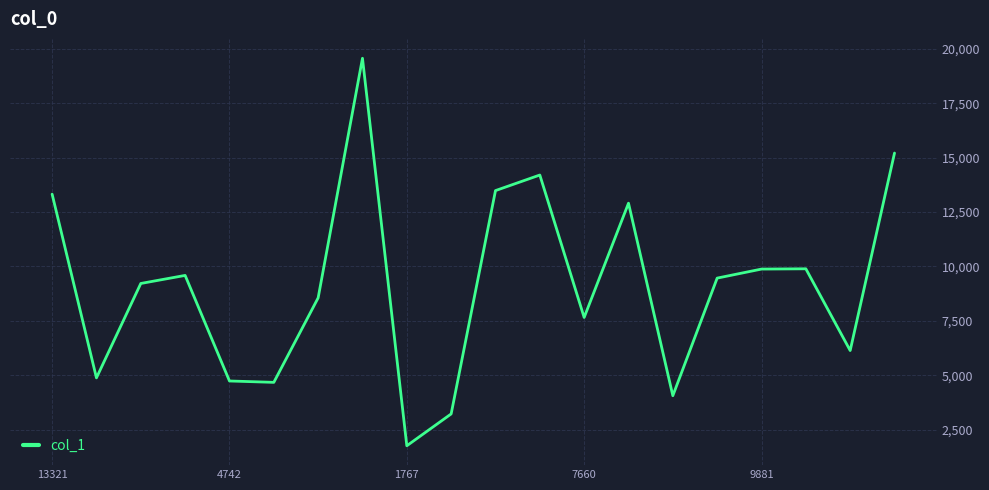

What is the difference between the maximum and minimum values?

17795